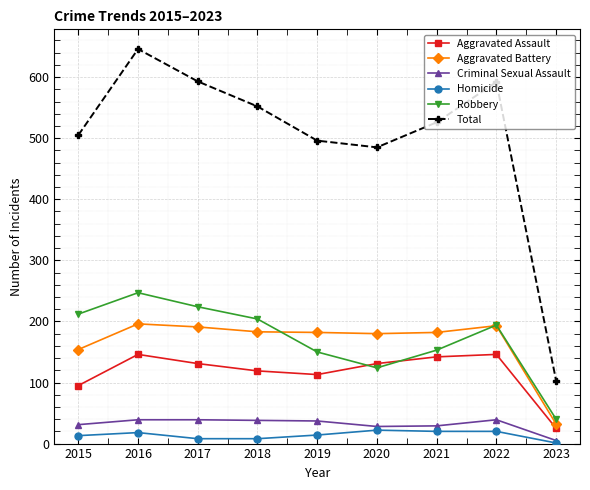

Is the value of Criminal Sexual Assault at 2021 greater than the value of Aggravated Battery at 2022?

No